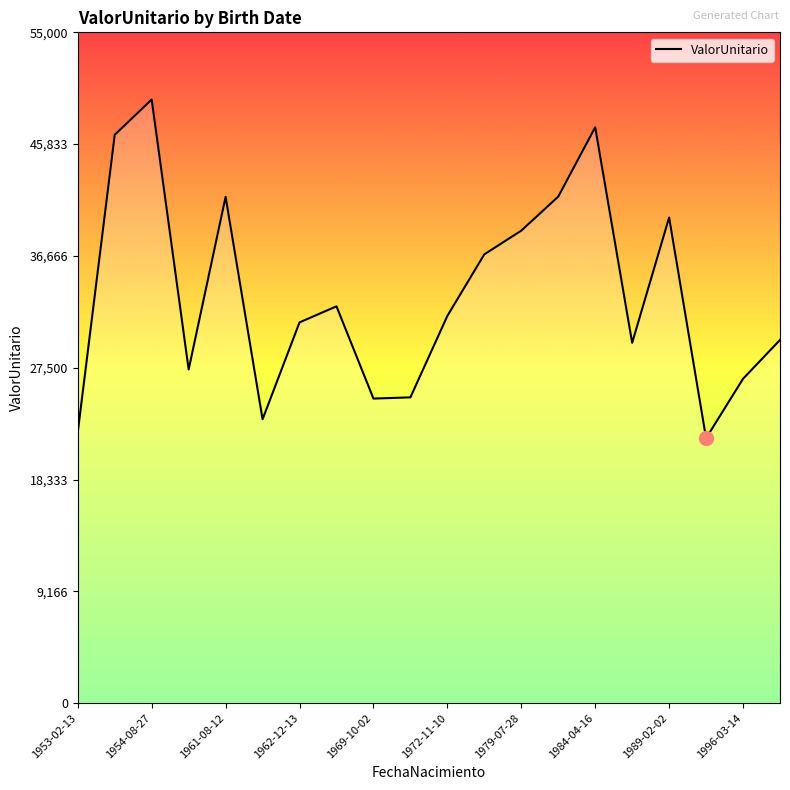

How many values are below 31751?

10